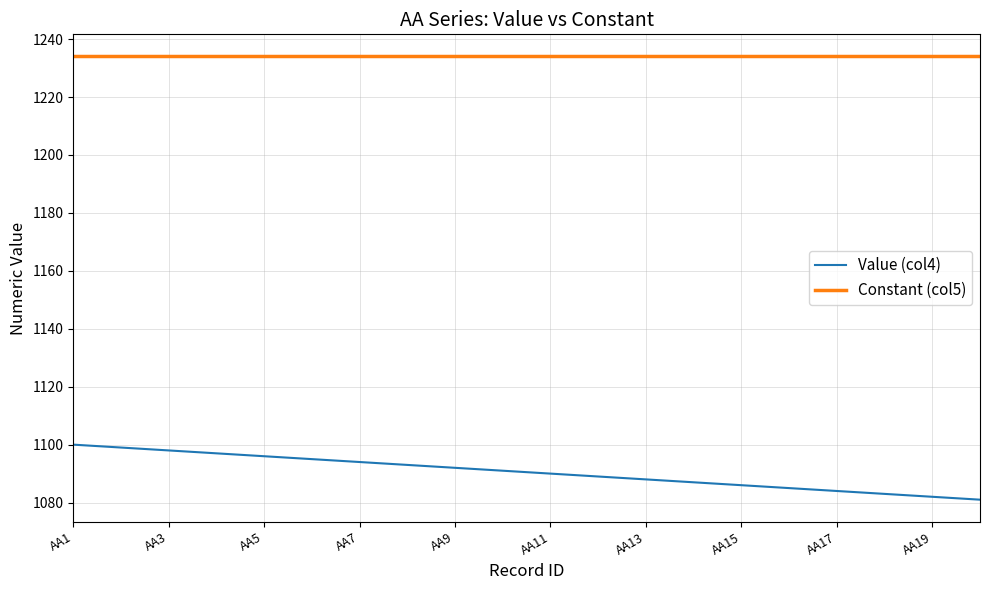

Which series has the widest spread of values?

Value (col4)